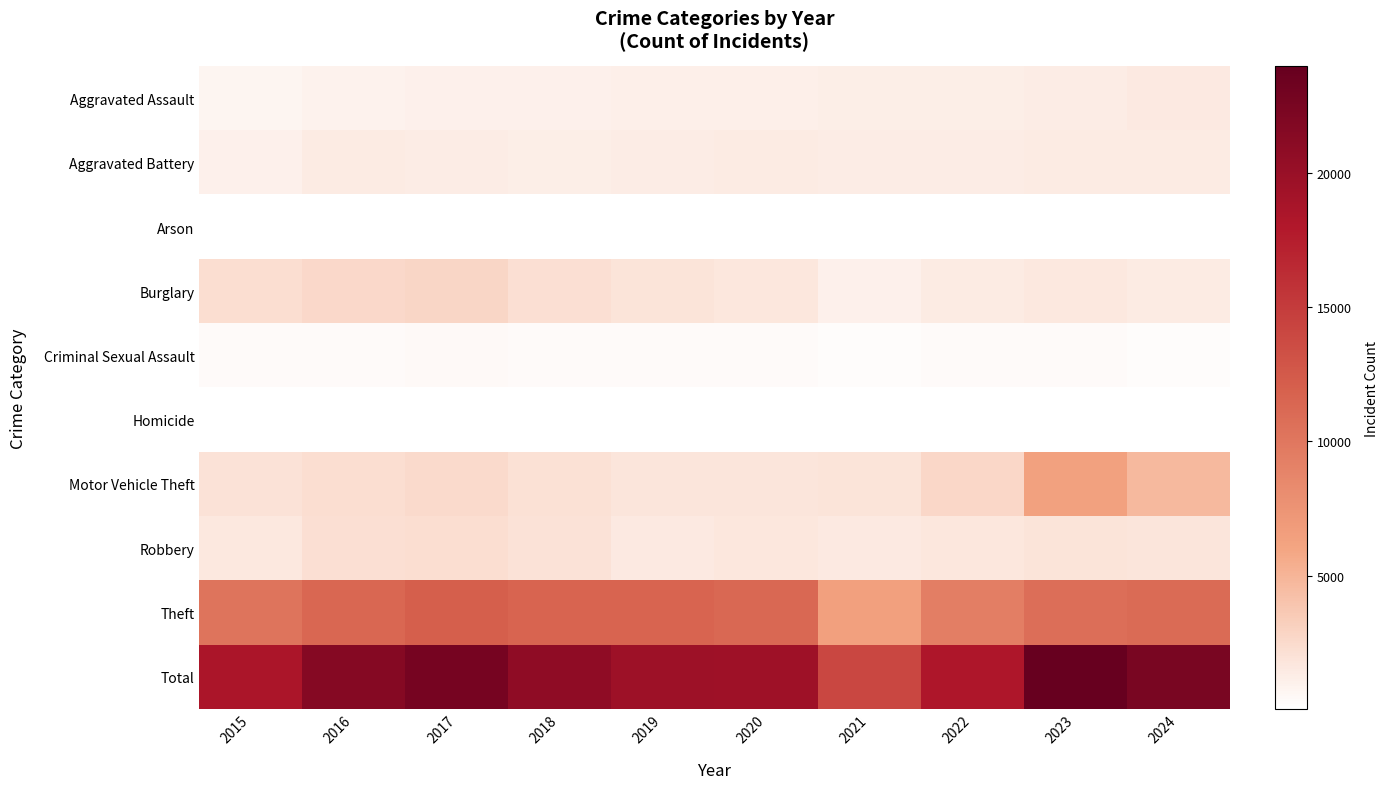

Between 2018 and 2019, which series saw the biggest shift?

Total